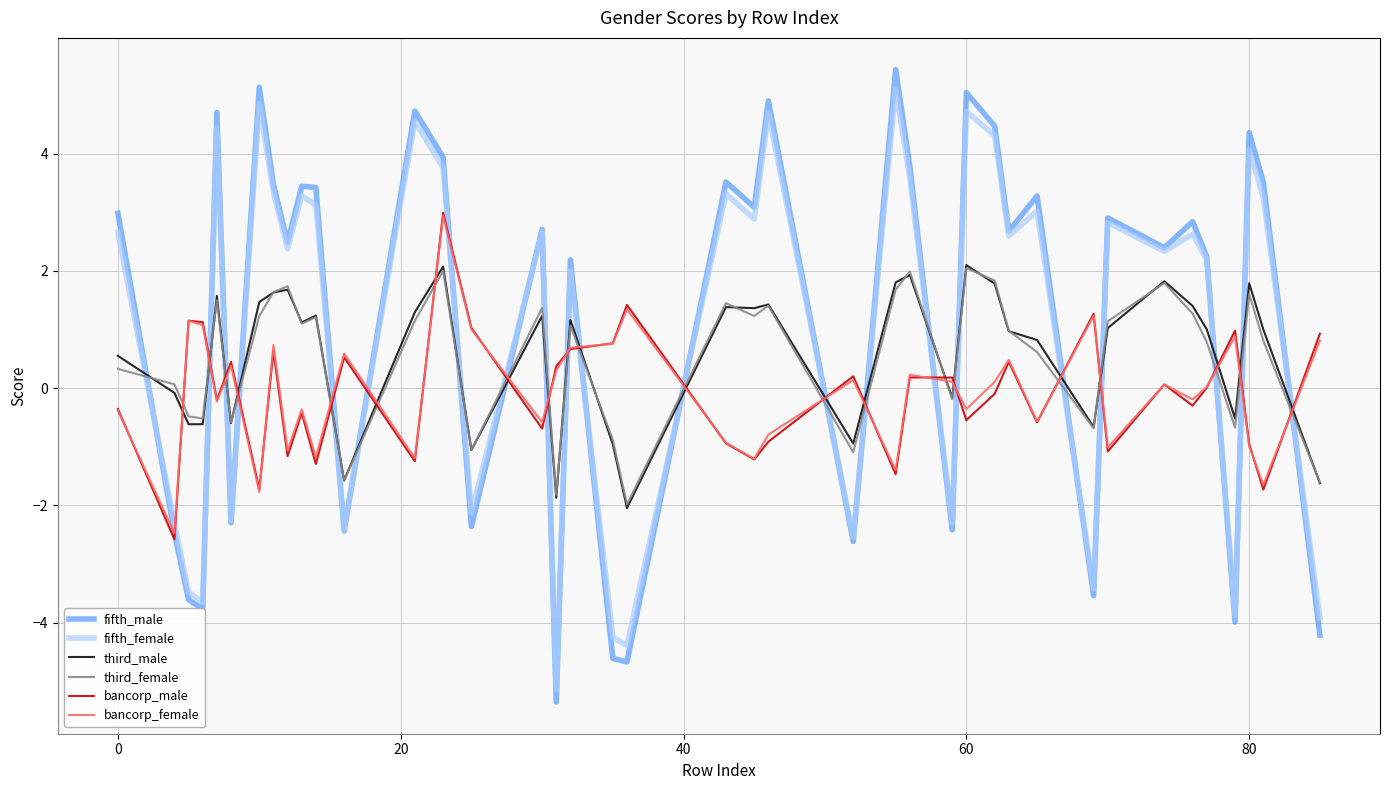

Does the chart display data point markers on the line(s)?

No